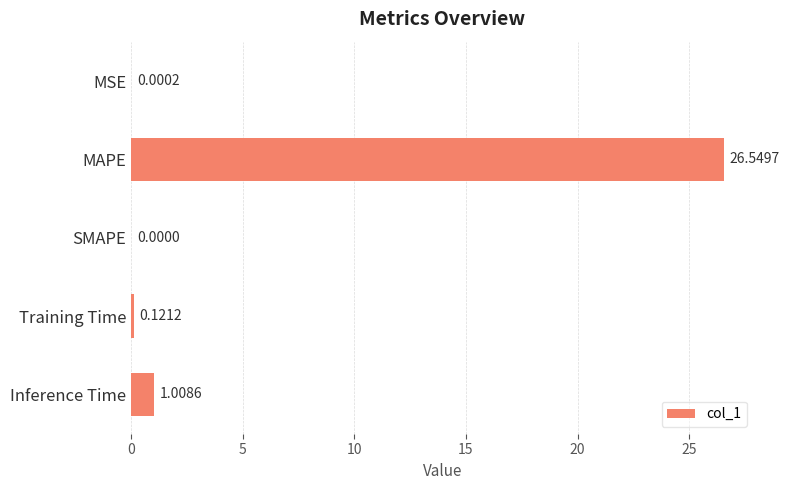

At which label is the value closest to 13?

Inference Time